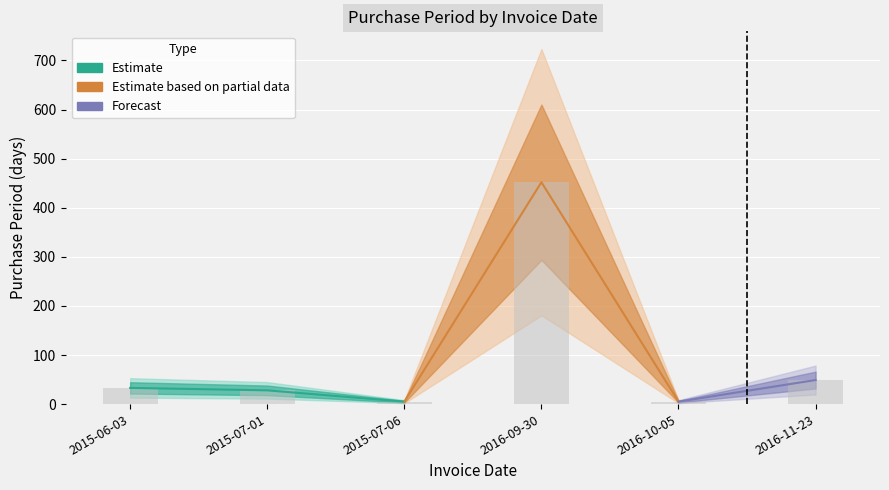

What is the average value?

95